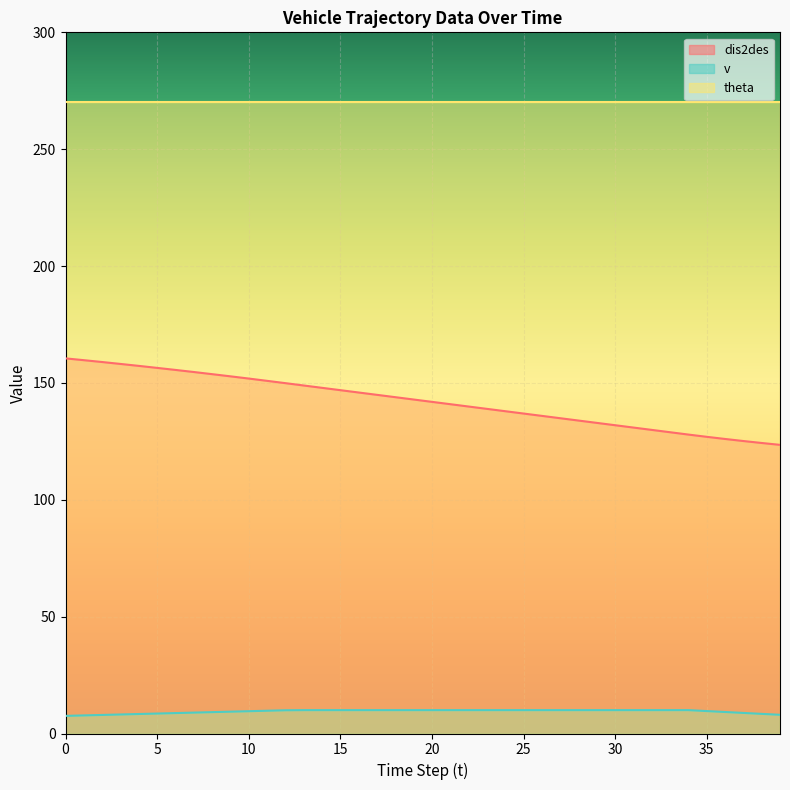

At which label is dis2des closest to 142?

20